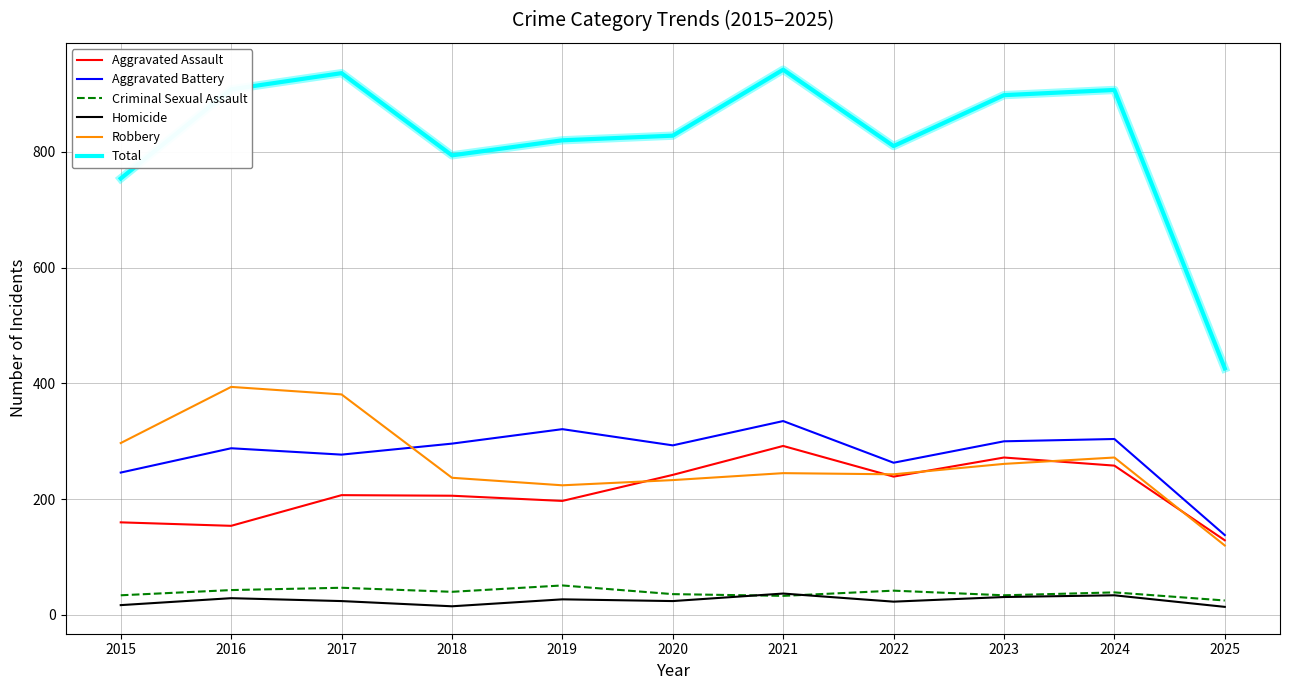

How many lines are shown in the chart?

6